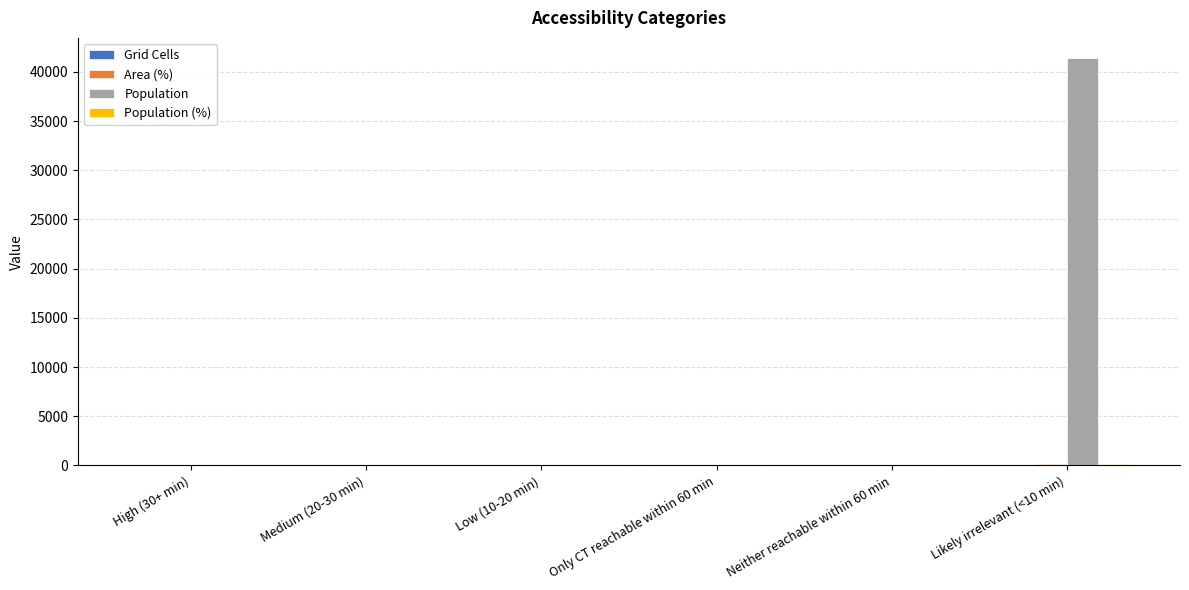

Count the number of data series in this chart.

4